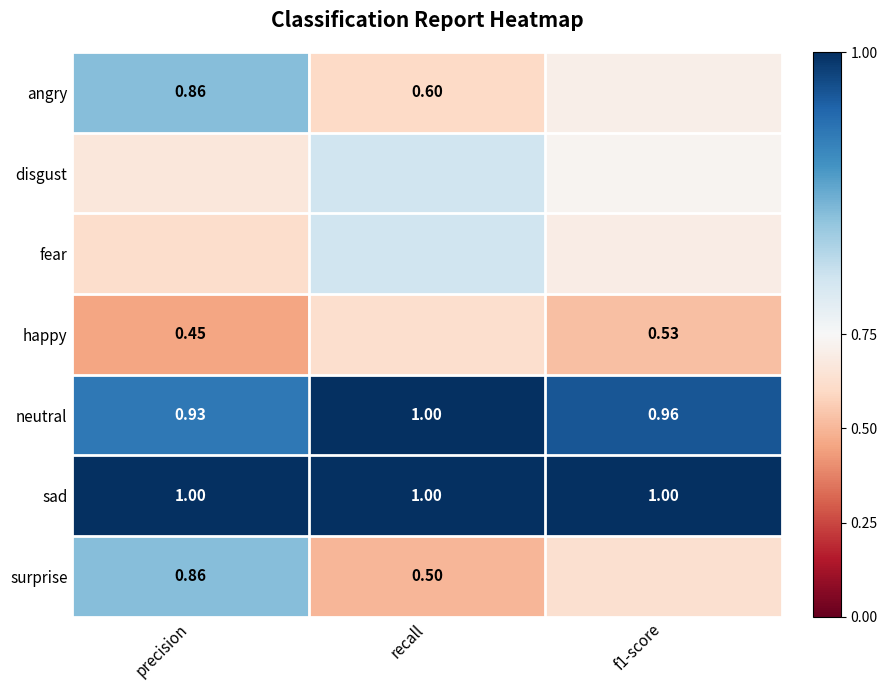

Is the value of angry at recall greater than the value of fear at precision?

No